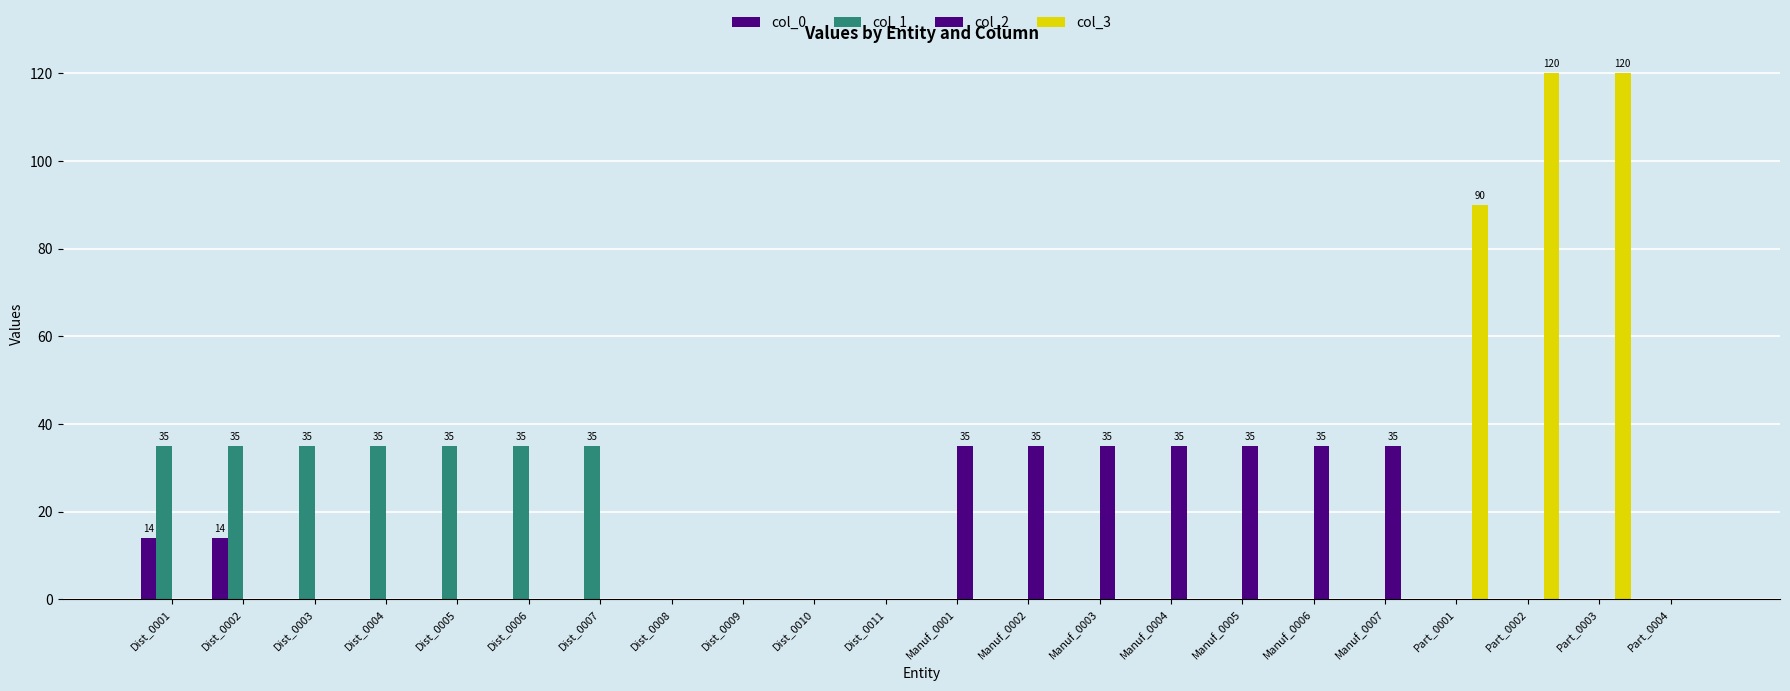

Which category has the lowest value in the col_2 series?

Dist_0001